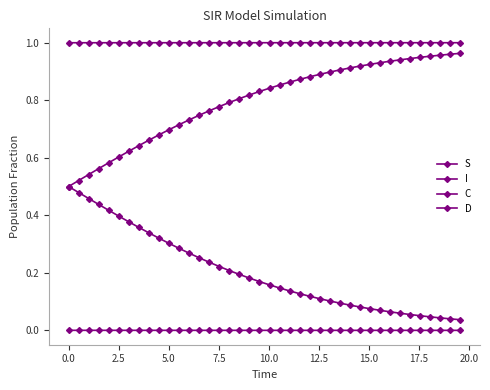

How many lines are shown in the chart?

4